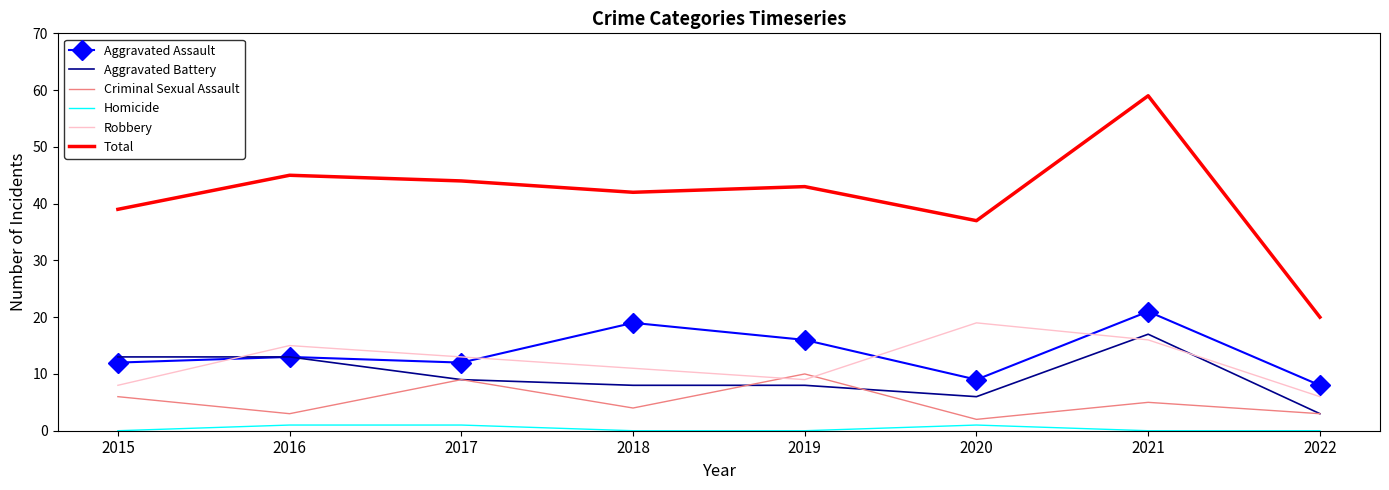

What is the maximum value for Robbery?

19